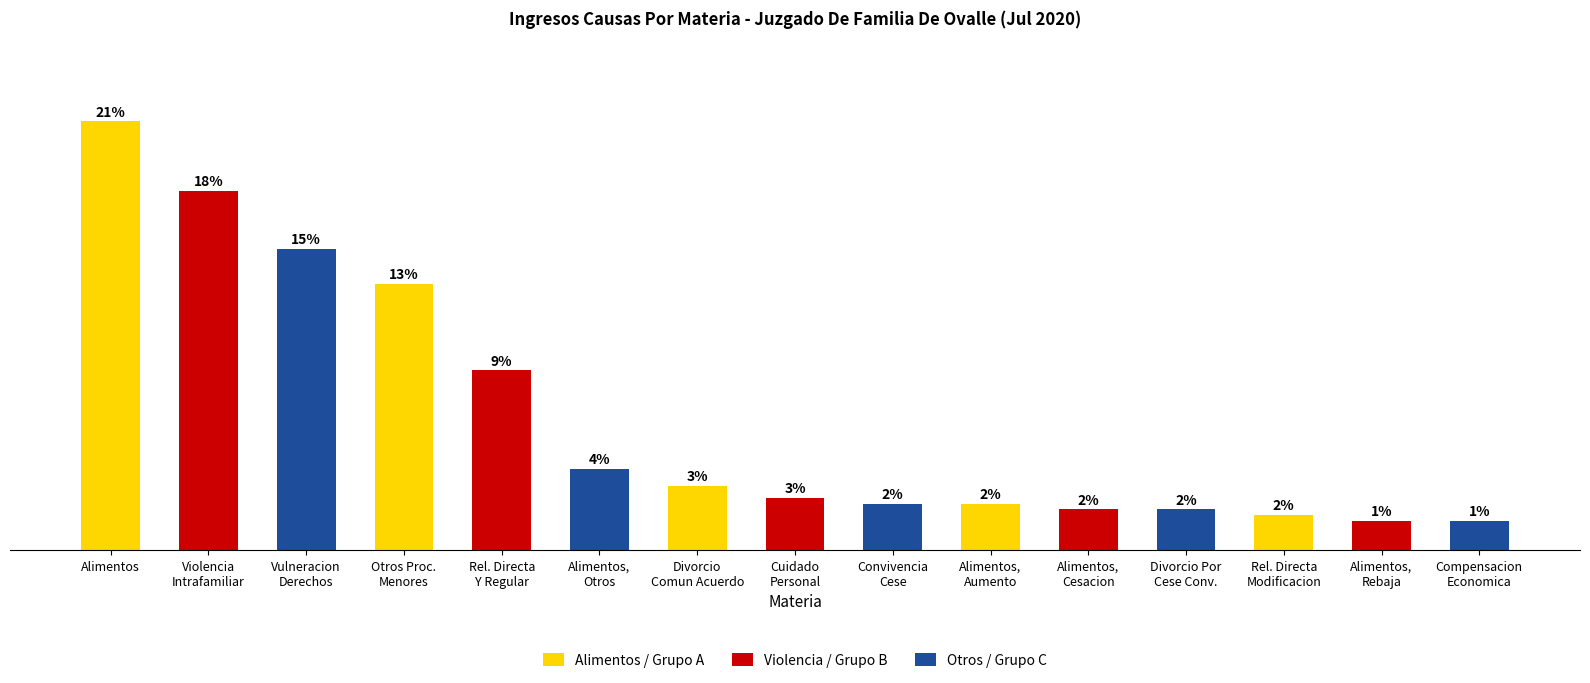

Are the bars horizontal?

No